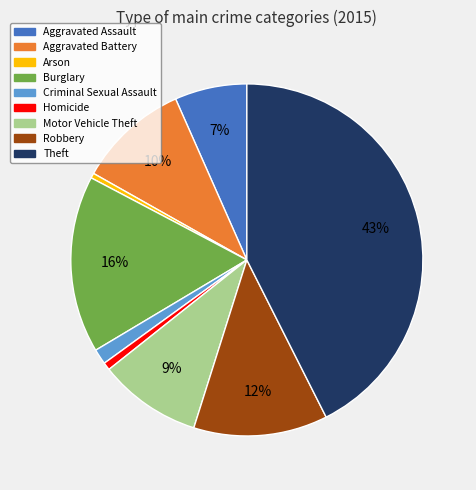

What is the largest slice in the pie chart?

Theft